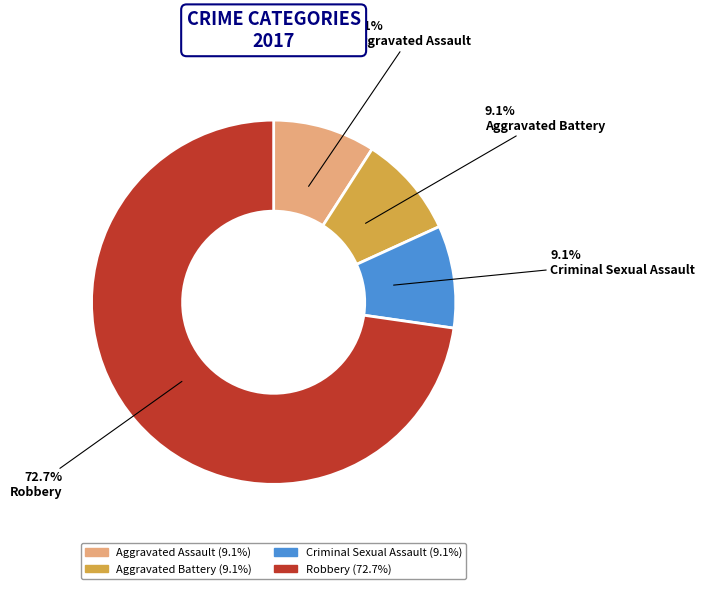

Which slice represents more than half of the pie?

Robbery